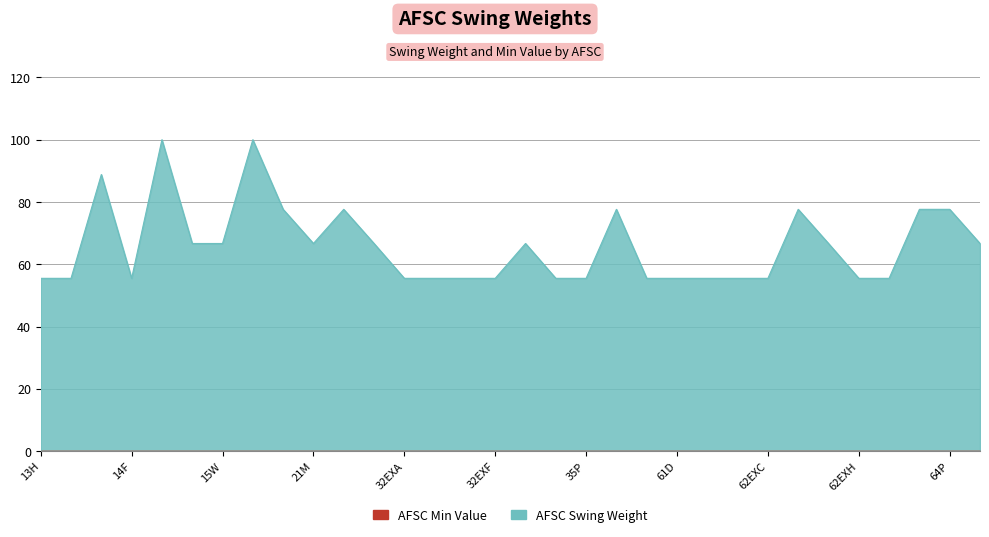

What is the maximum value shown in the chart?

100.0